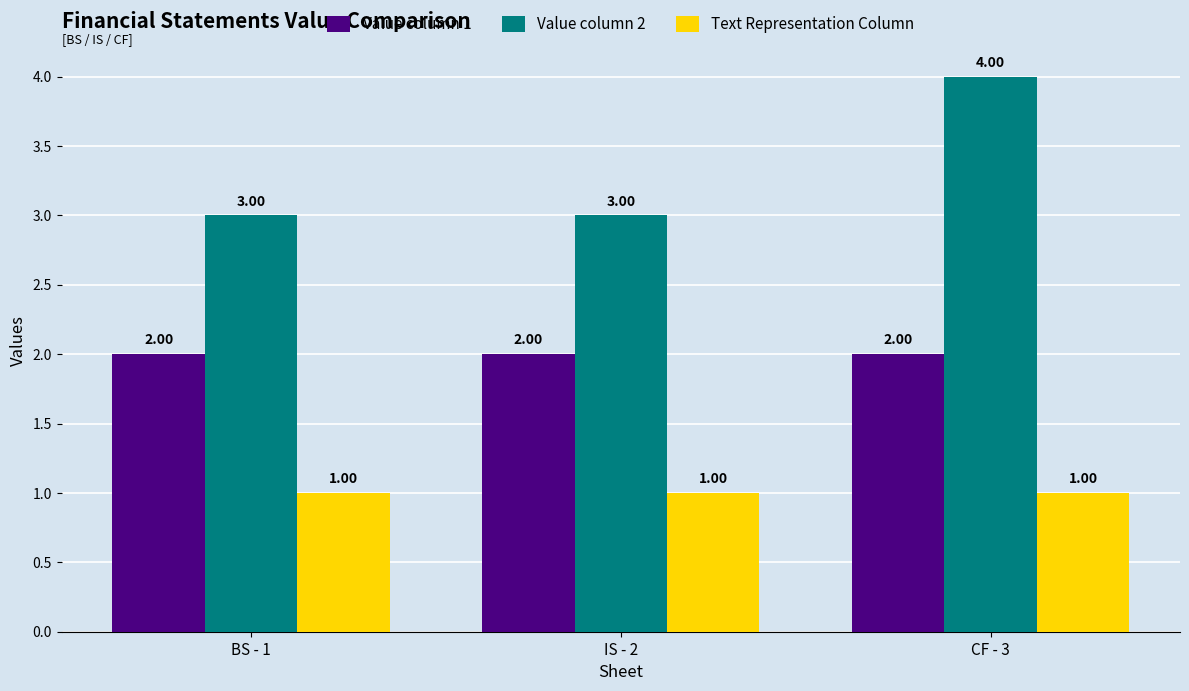

The Value column 1 series shows 1 at BS - 1. True or false?

False